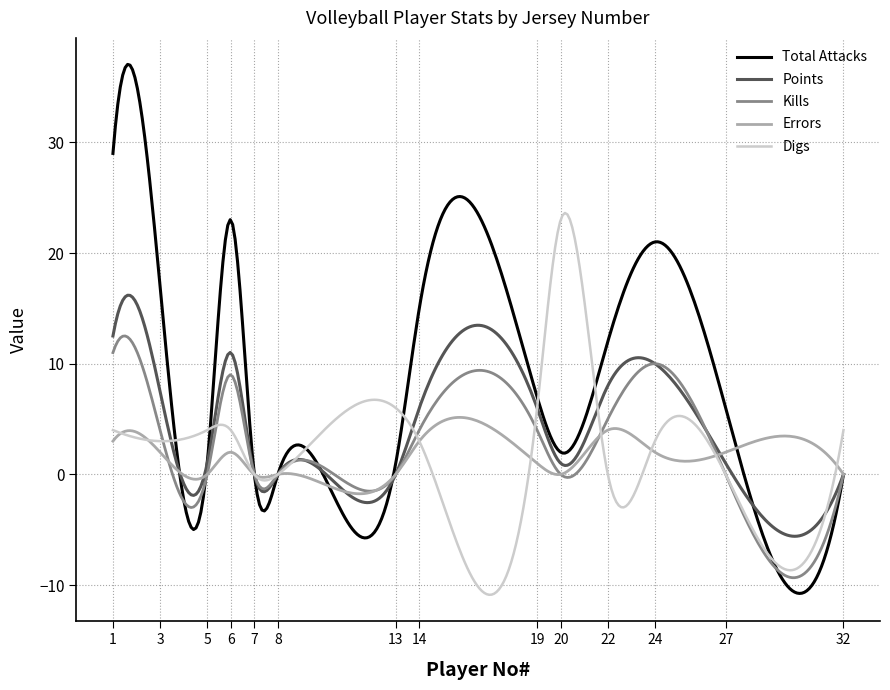

List the series in order of their peak value, highest first.

Total Attacks, Digs, Points, Kills, Errors